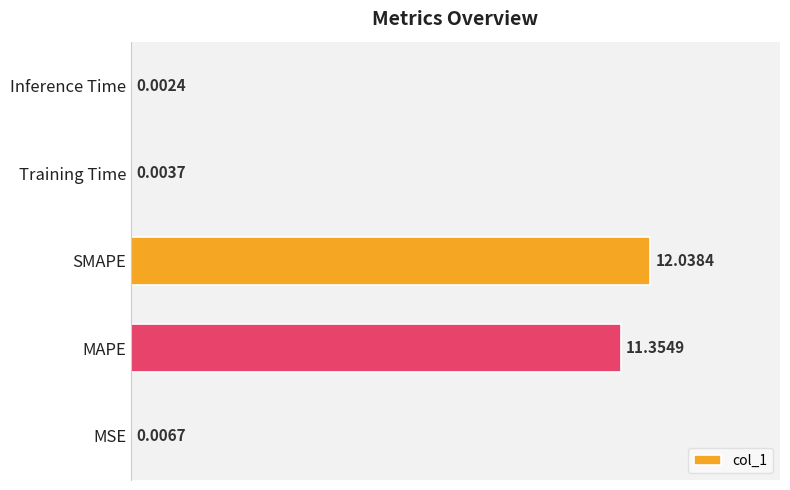

What is the sum of the values at SMAPE and Training Time?

12.0